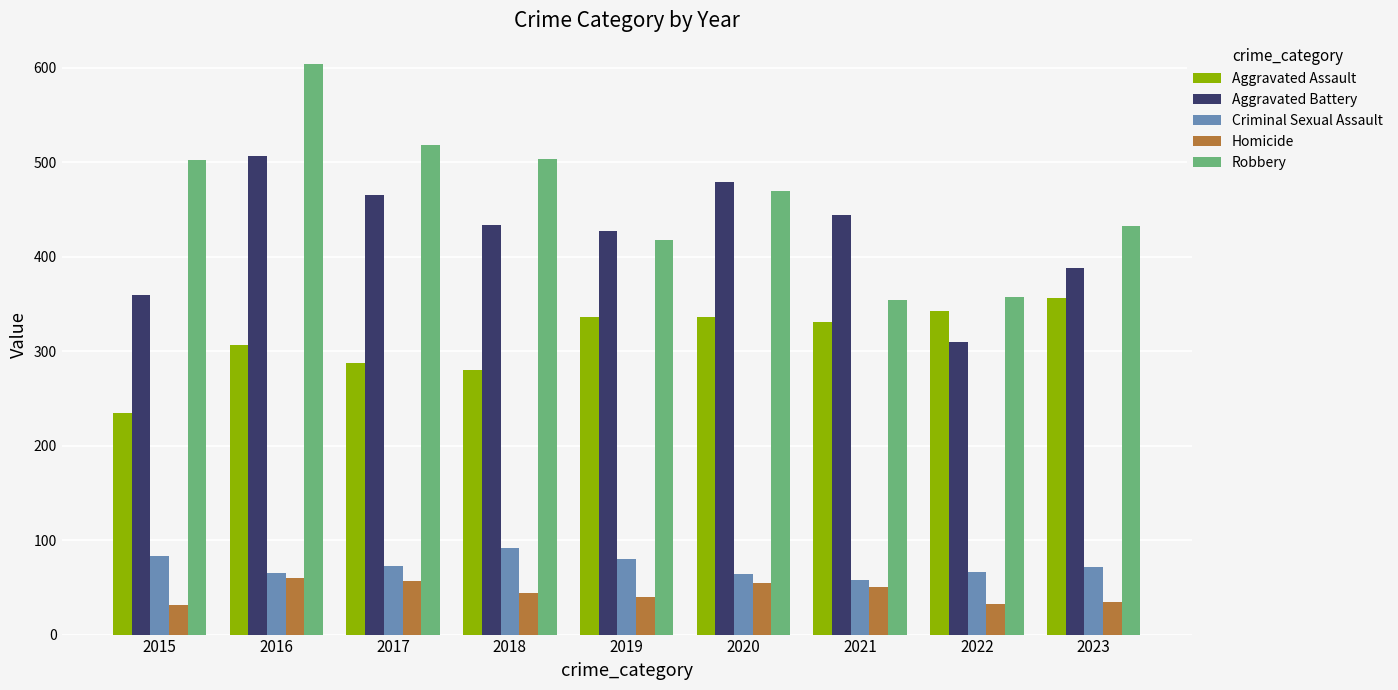

What is the difference between the maximum and minimum values in the Aggravated Assault series?

122